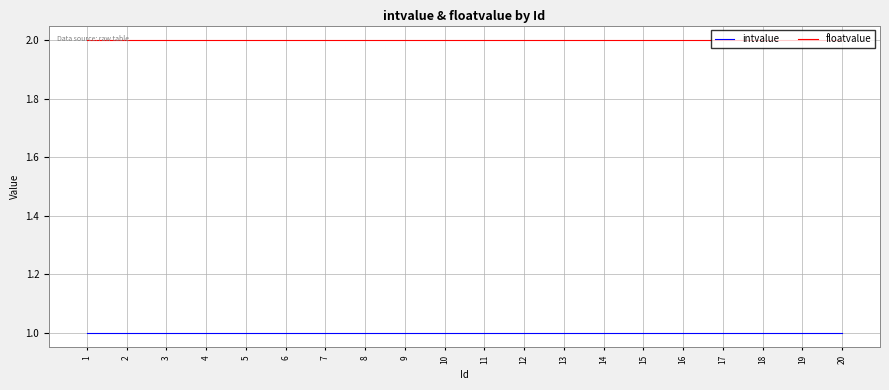

True or false: intvalue has a value of 2 at 15.

False